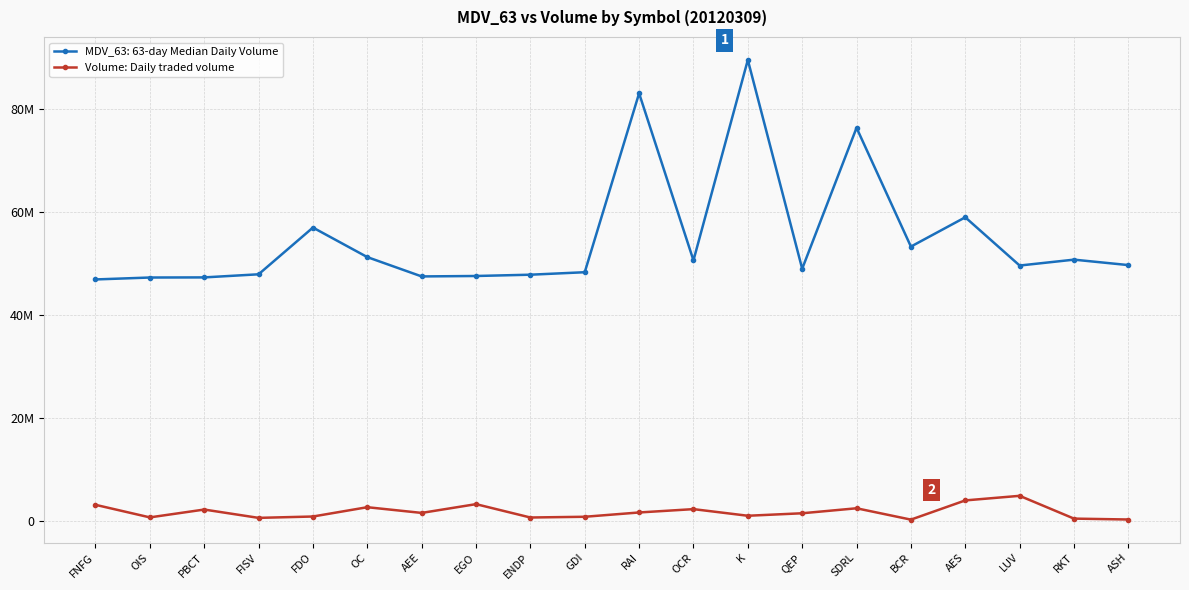

What are all the series names shown in the legend?

MDV_63: 63-day Median Daily Volume, Volume: Daily traded volume